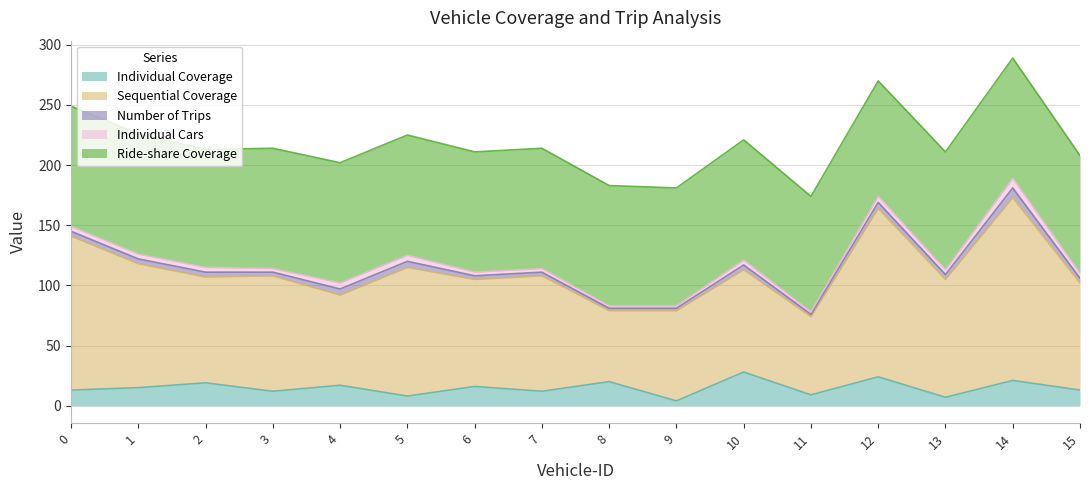

Is it true that Ride-share Coverage equals 170 at 8?

False